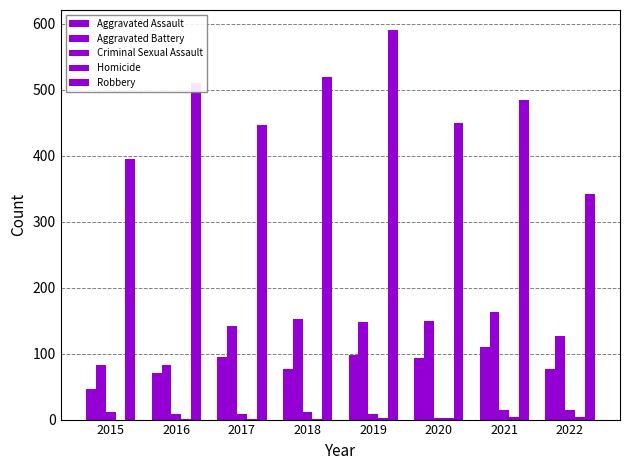

Count the number of data series in this chart.

5